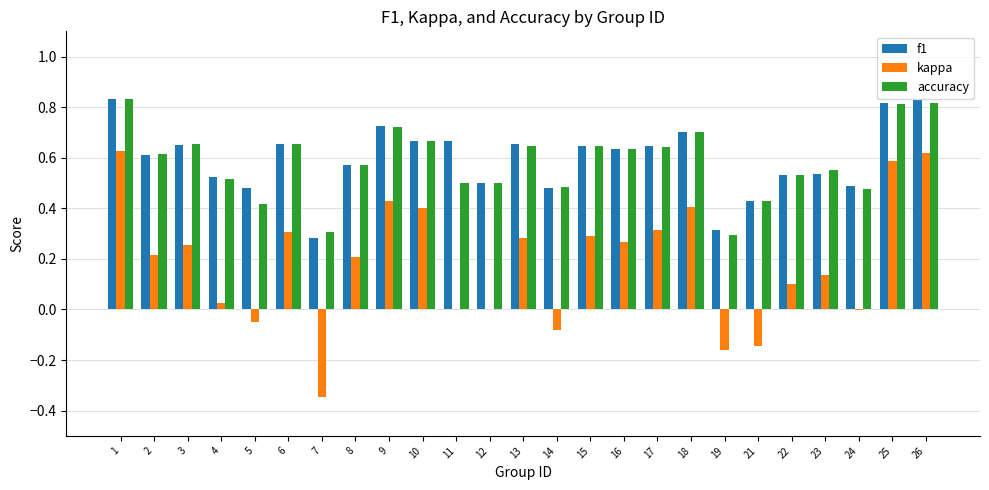

Is it true that f1 equals 0.5 at 5?

True